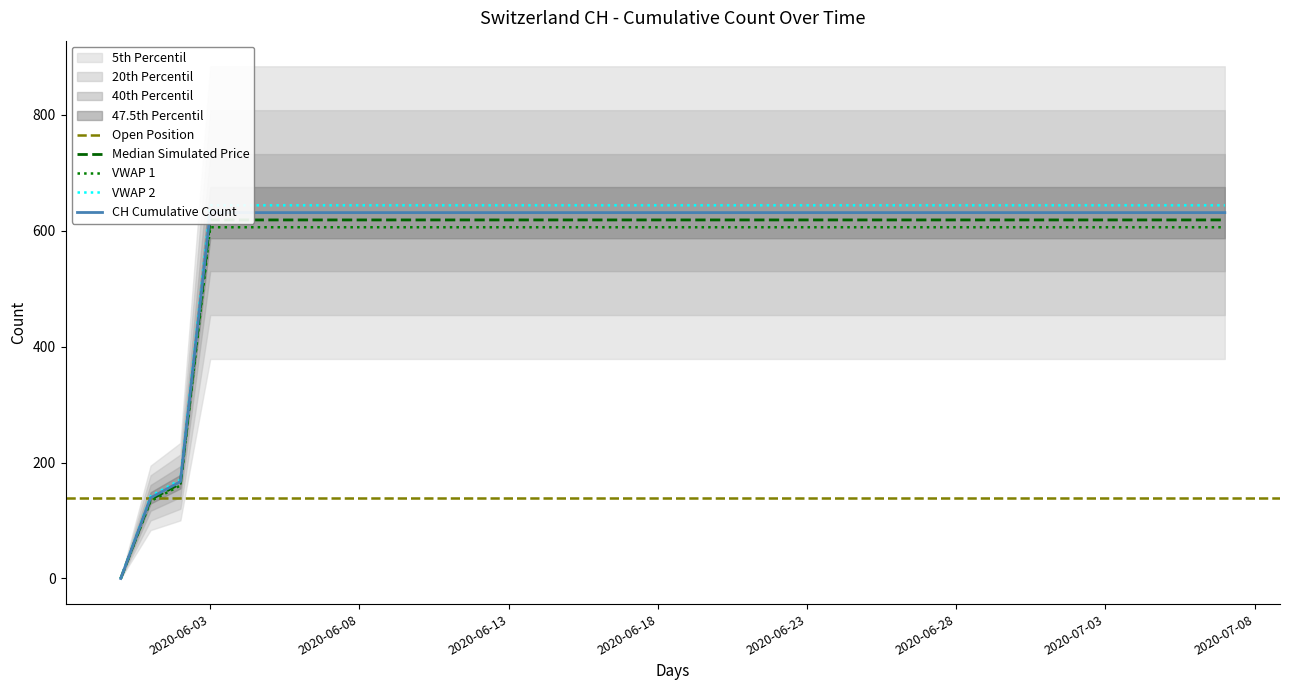

Rank the categories by value from lowest to highest.

2020-05-31, 2020-06-01, 2020-06-02, 2020-06-03, 2020-06-04, 2020-06-05, 2020-06-06, 2020-06-07, 2020-06-08, 2020-06-09, 2020-06-10, 2020-06-11, 2020-06-12, 2020-06-13, 2020-06-14, 2020-06-15, 2020-06-16, 2020-06-17, 2020-06-18, 2020-06-19, 2020-06-20, 2020-06-21, 2020-06-22, 2020-06-23, 2020-06-24, 2020-06-25, 2020-06-26, 2020-06-27, 2020-06-28, 2020-06-29, 2020-06-30, 2020-07-01, 2020-07-02, 2020-07-03, 2020-07-04, 2020-07-05, 2020-07-06, 2020-07-07